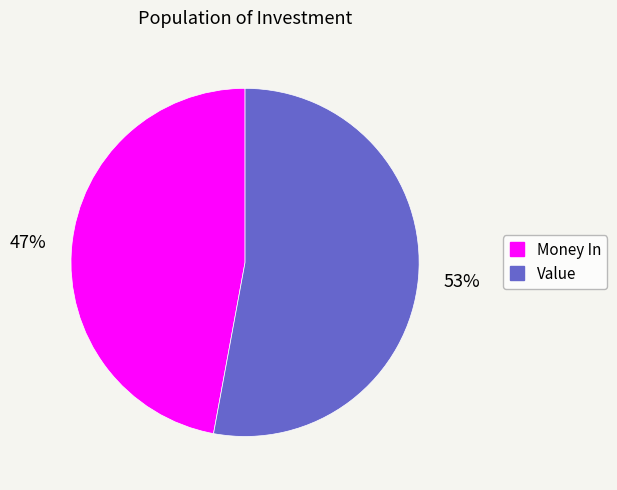

What is the smallest slice in the pie chart?

Money In